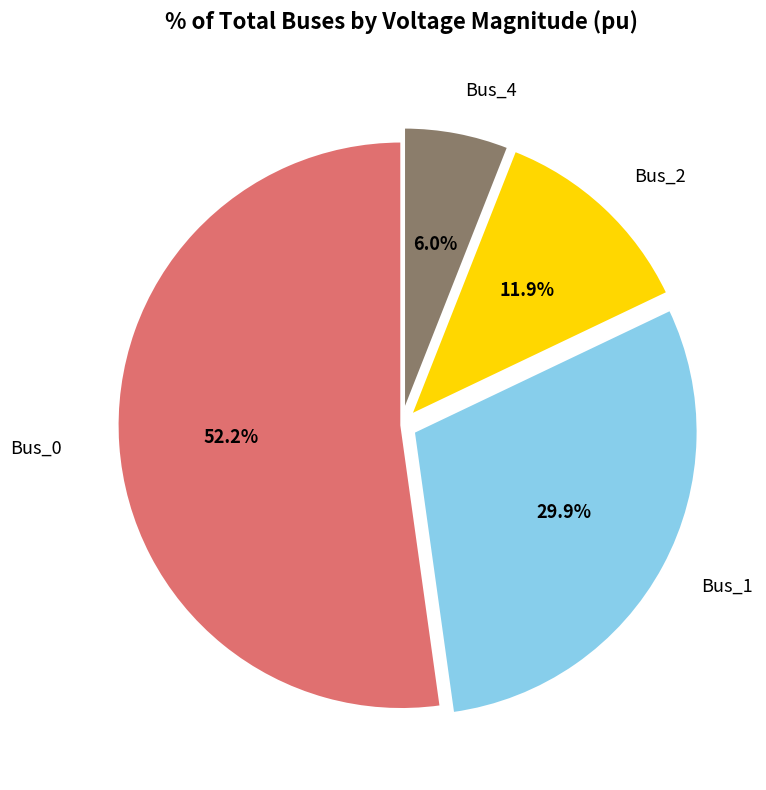

To the nearest percent, what portion does Bus_1 represent?

30%